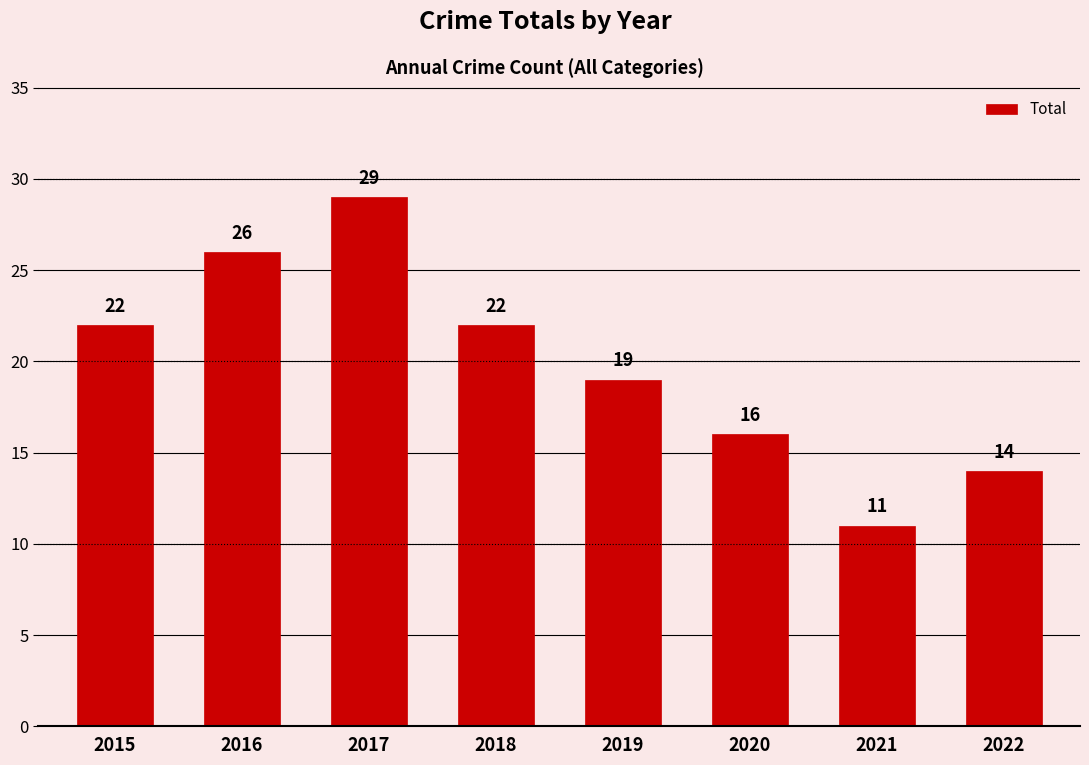

Is it true that the value at 2020 is 23?

False